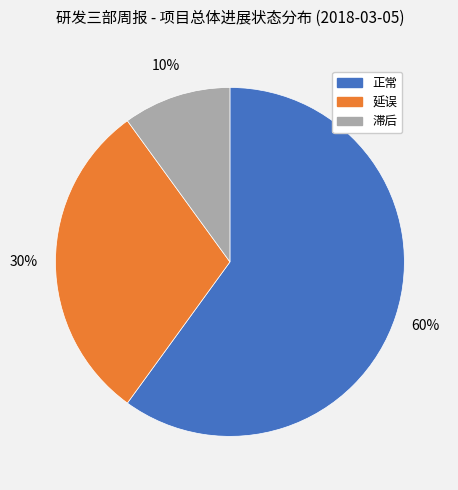

To the nearest percent, what portion does 滞后 represent?

10%